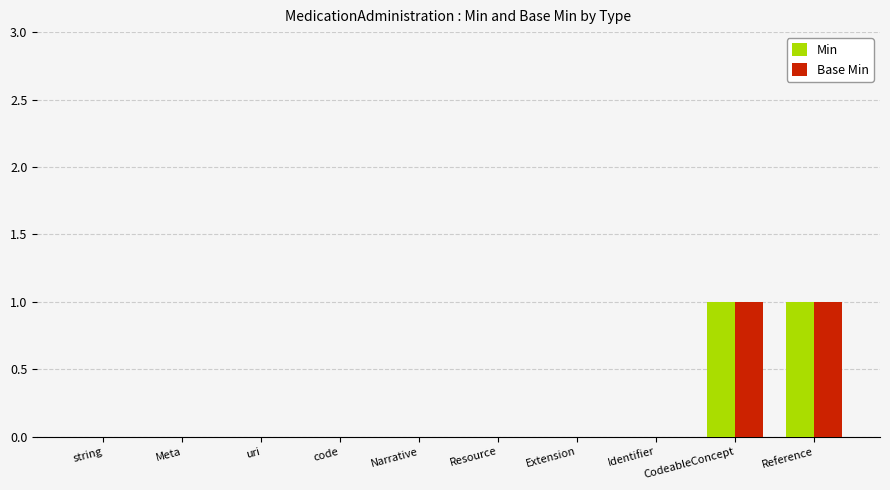

True or false: Min has a value of 0 at CodeableConcept.

False